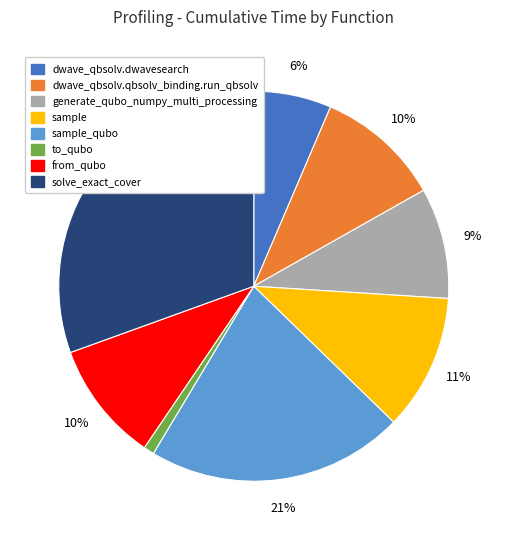

The solve_exact_cover slice represents 37% of the pie. True or false?

False